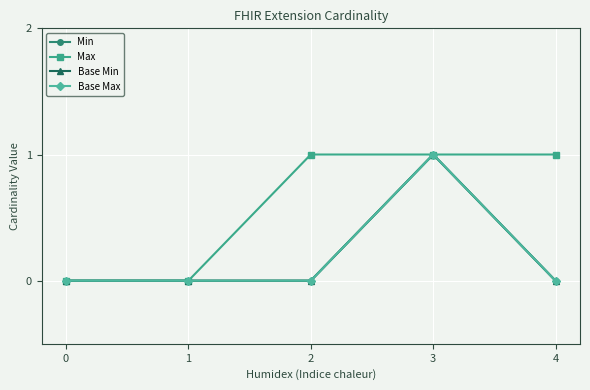

Does the chart have visible grid lines?

Yes